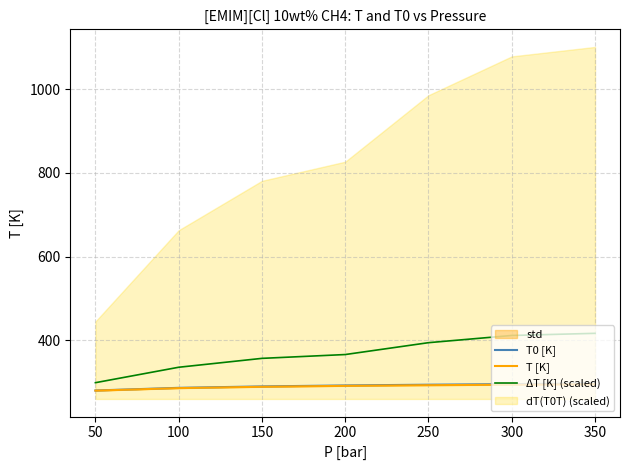

What is the average value of the T [K] series?

289.2